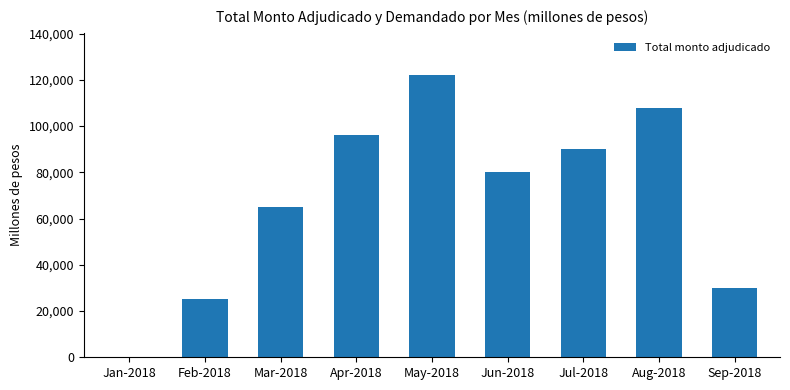

How many positive values are there?

8